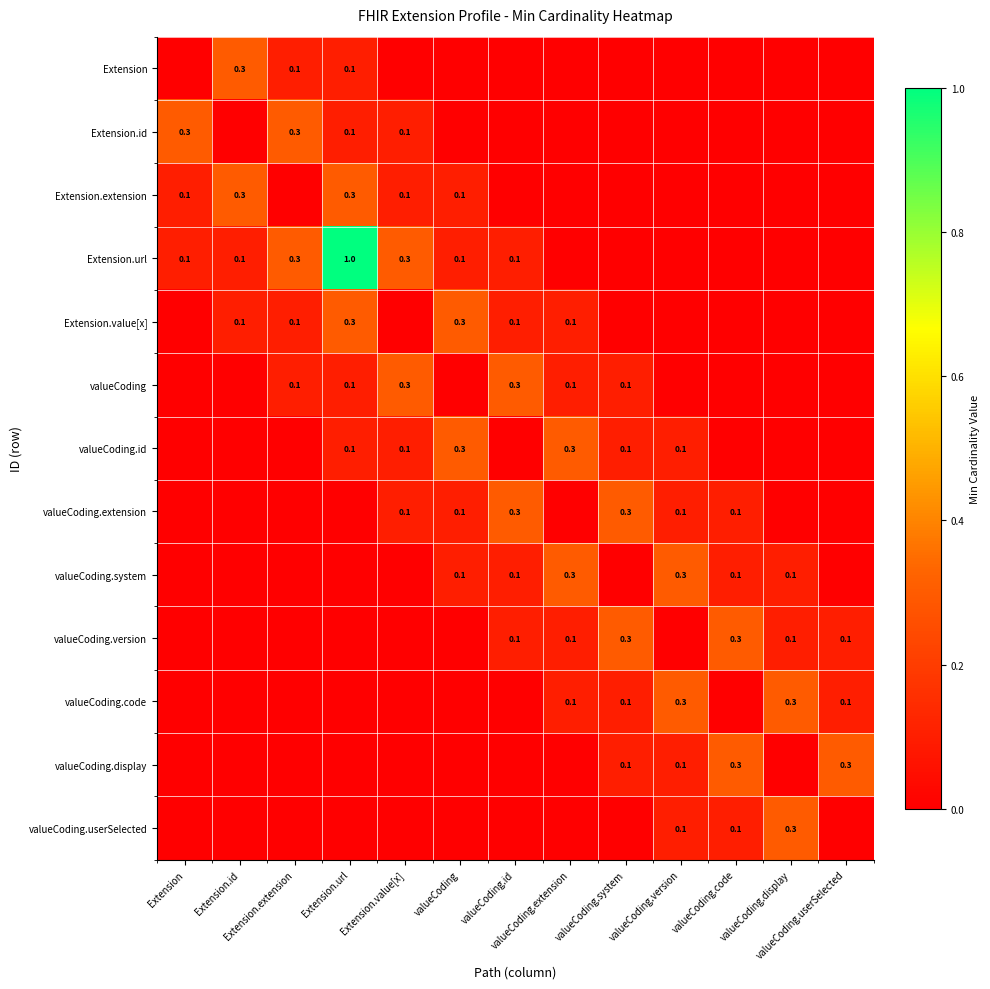

Between valueCoding.version and valueCoding.extension, which is larger?

valueCoding.version